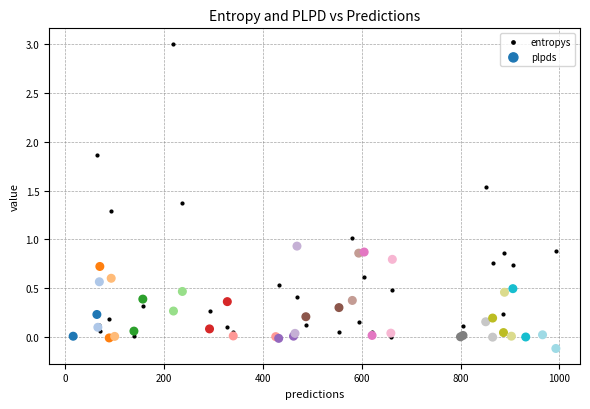

Which series contains the lowest Y value?

plpds